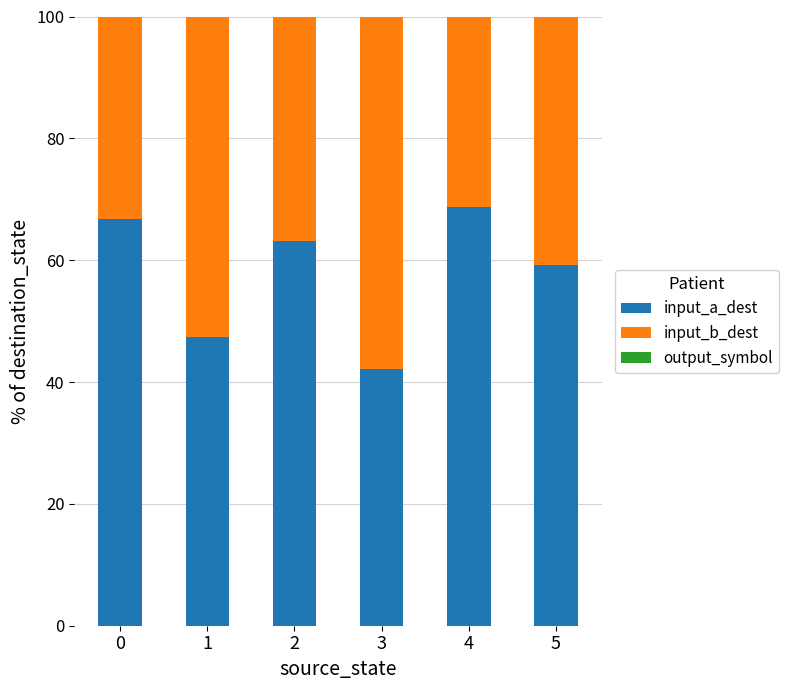

What is the maximum value for input_a_dest?

68.8